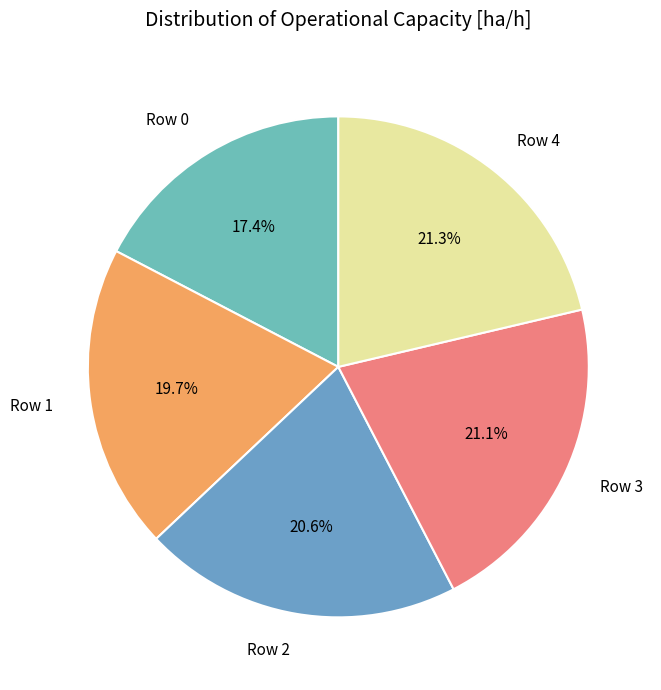

Combined, do Row 4 and Row 3 account for over 50%?

No